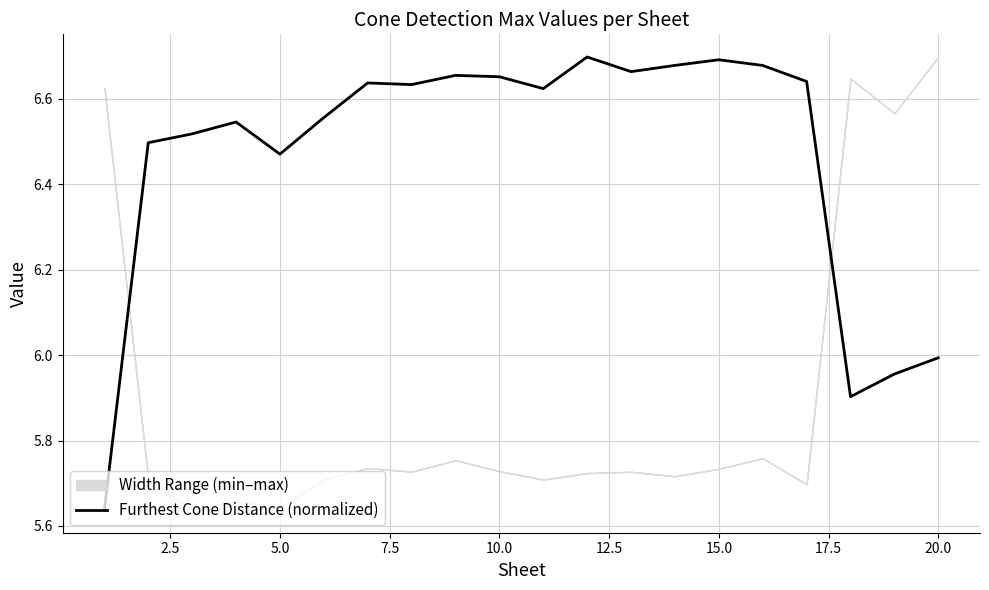

What is the value of the 15th point from the left?

6.7